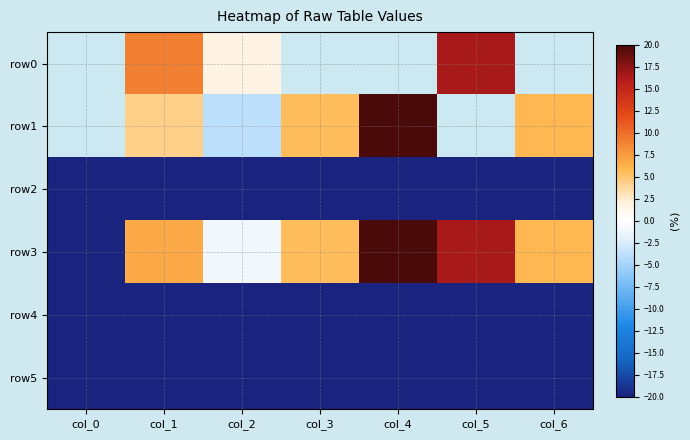

Between col_0 and col_1, which is larger?

col_1